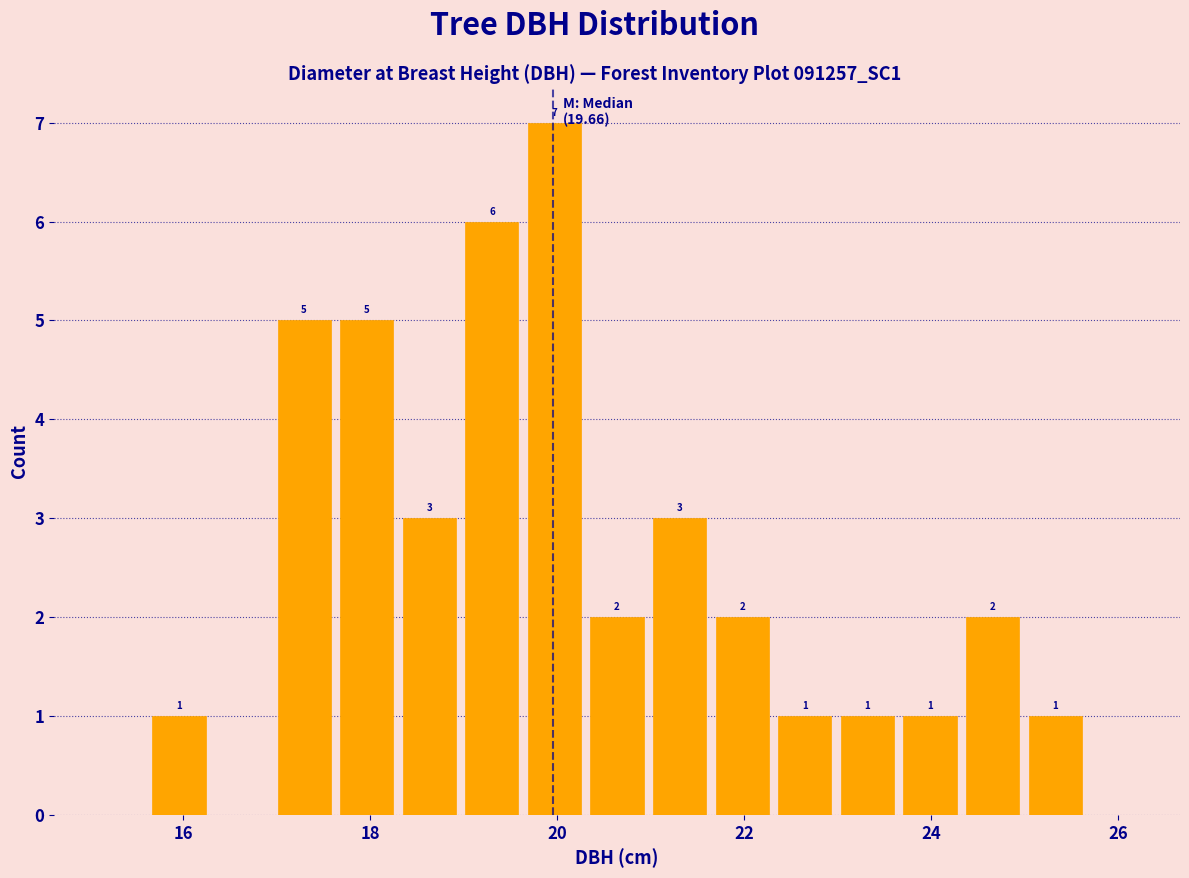

Read against the x-axis, roughly where is the centre of the tallest bar?

20.0